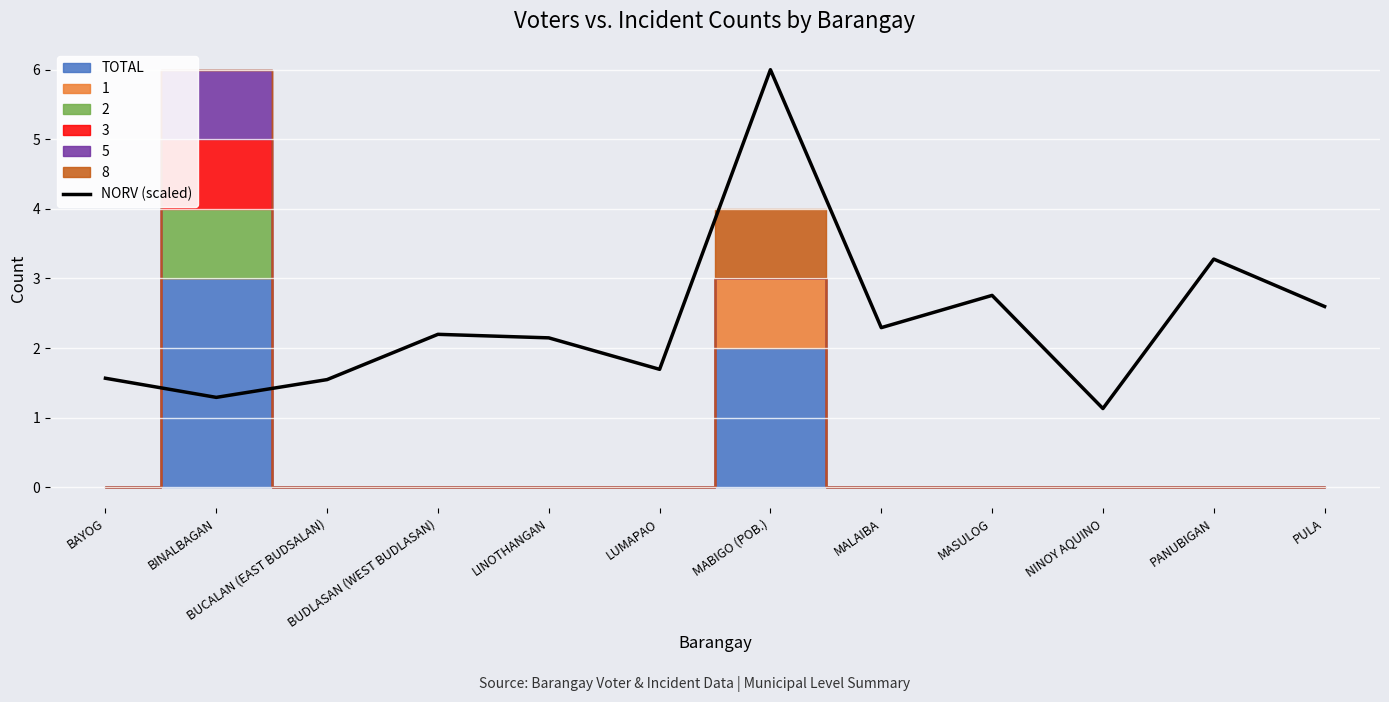

Is it true that the value at BUCALAN (EAST BUDSALAN) is 1.5?

True